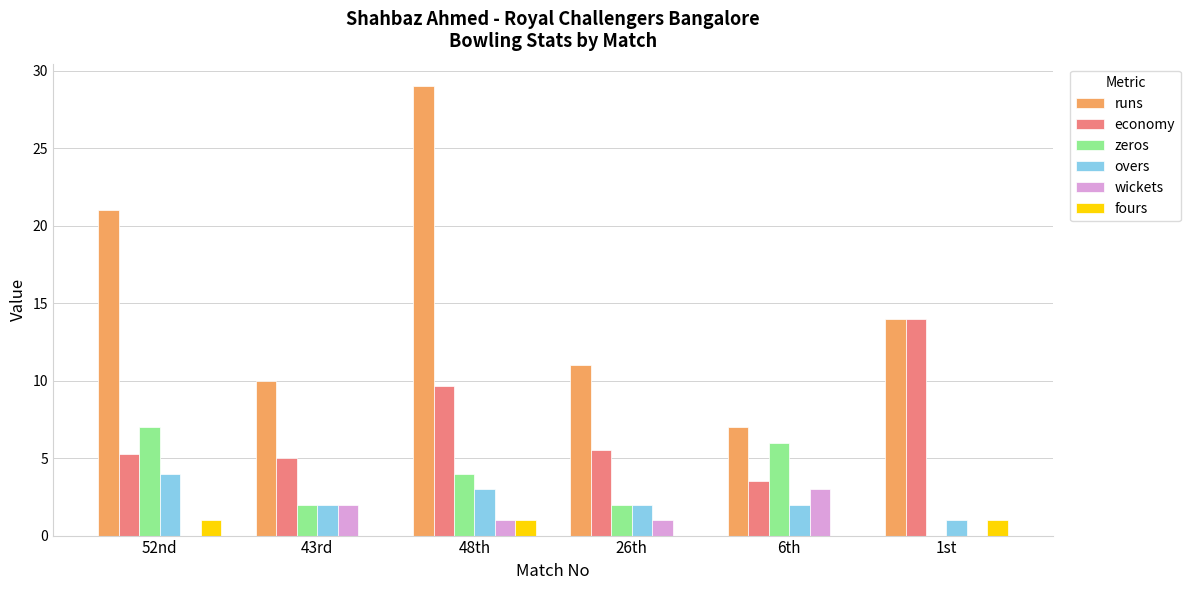

Between 52nd and 6th, which series saw the biggest shift?

runs